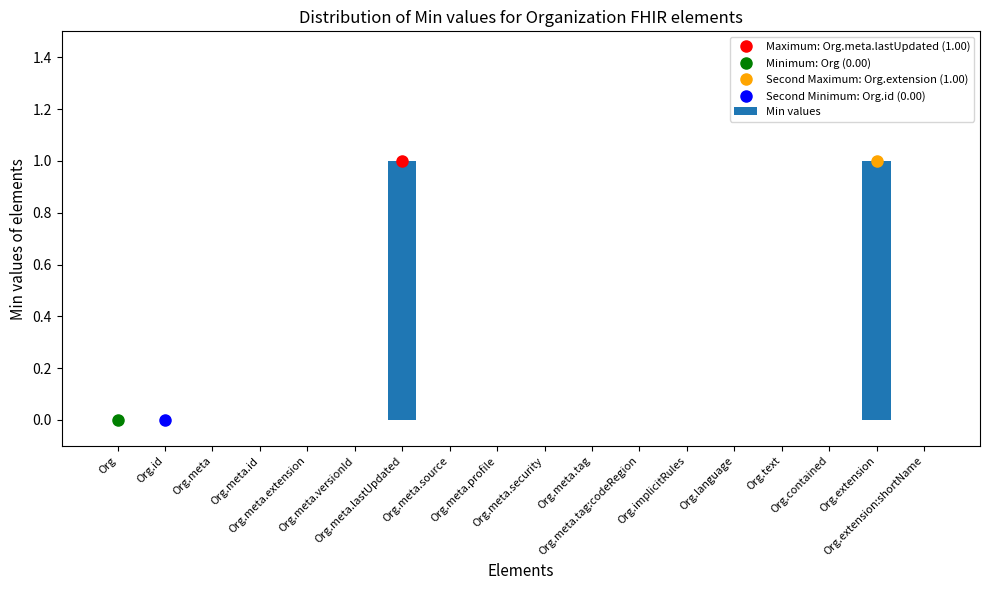

Count the number of data series in this chart.

1